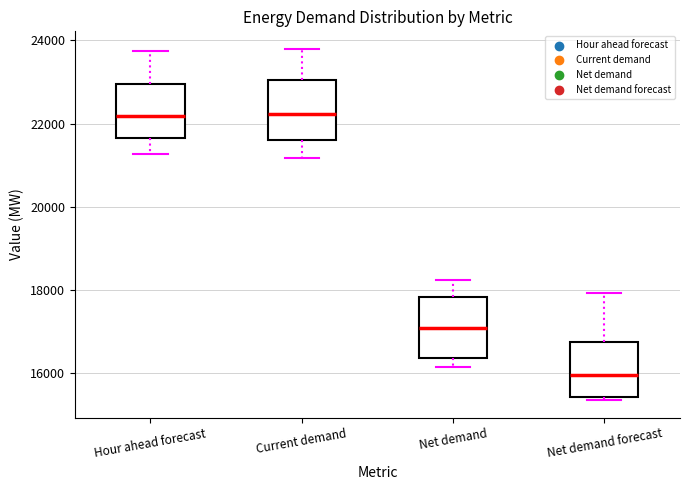

Which box has the lowest median line?

Net demand forecast